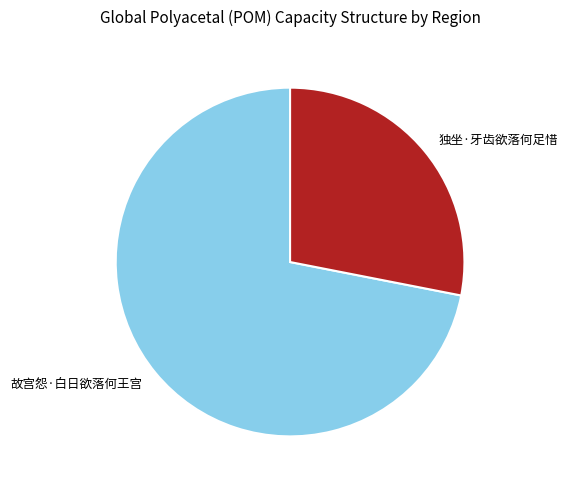

What is the largest slice in the pie chart?

故宫怨·白日欲落何王宫